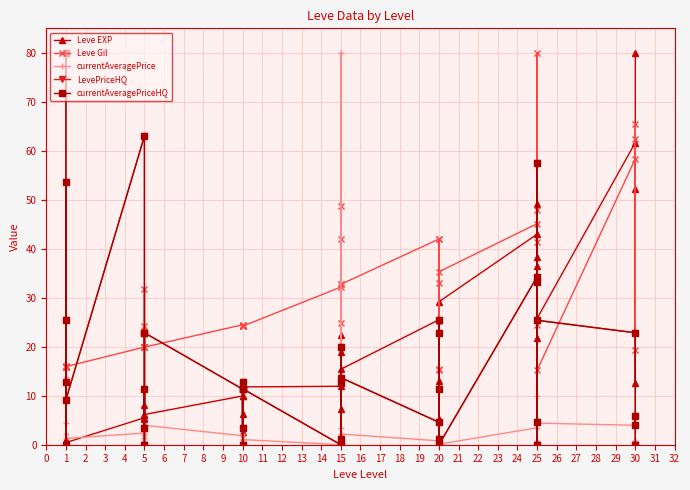

What is the value of the Leve Gil point at the 17th from the left?

24.5